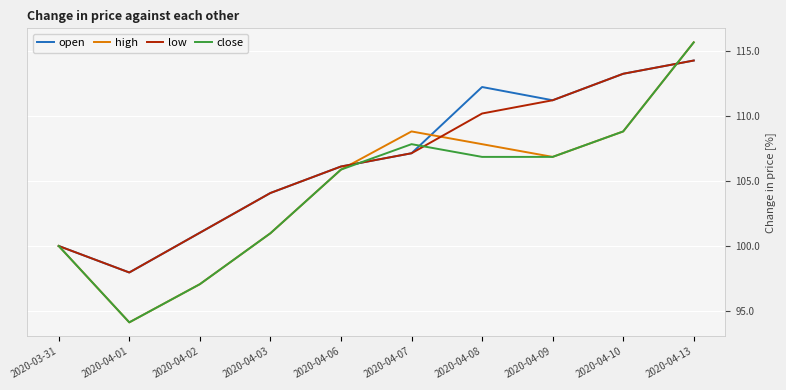

How many lines are shown in the chart?

4